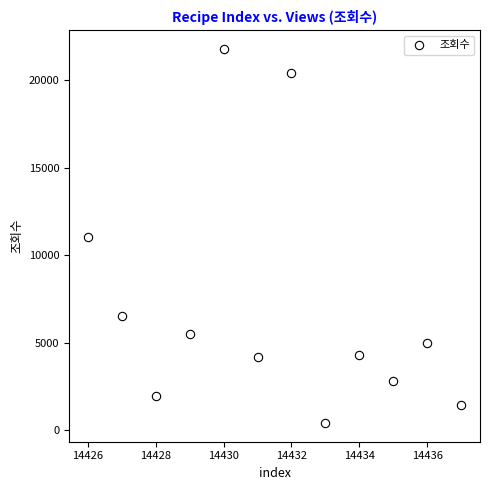

What is the range of X values (max minus min)?

11